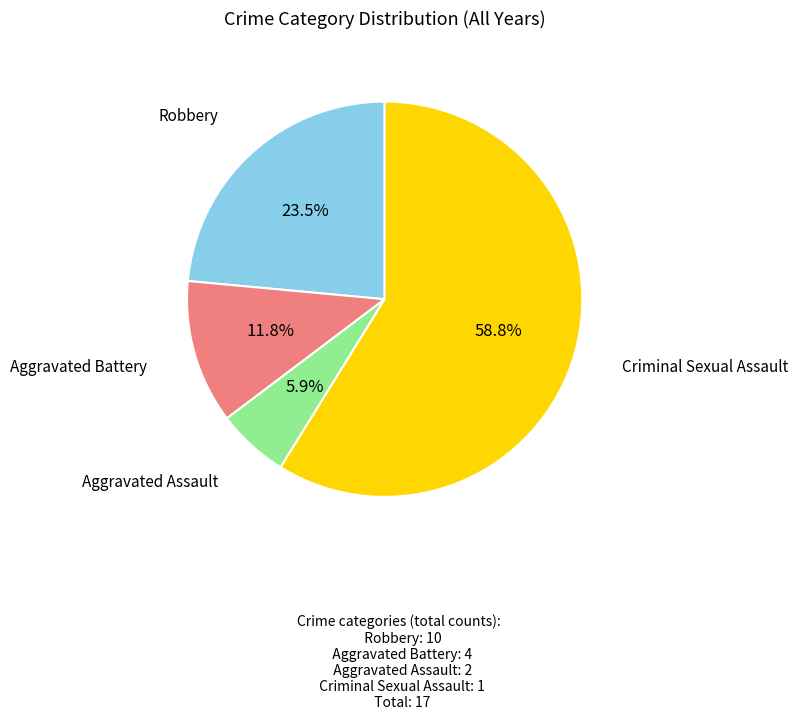

Rank the categories by value from highest to lowest.

Criminal Sexual Assault, Robbery, Aggravated Battery, Aggravated Assault